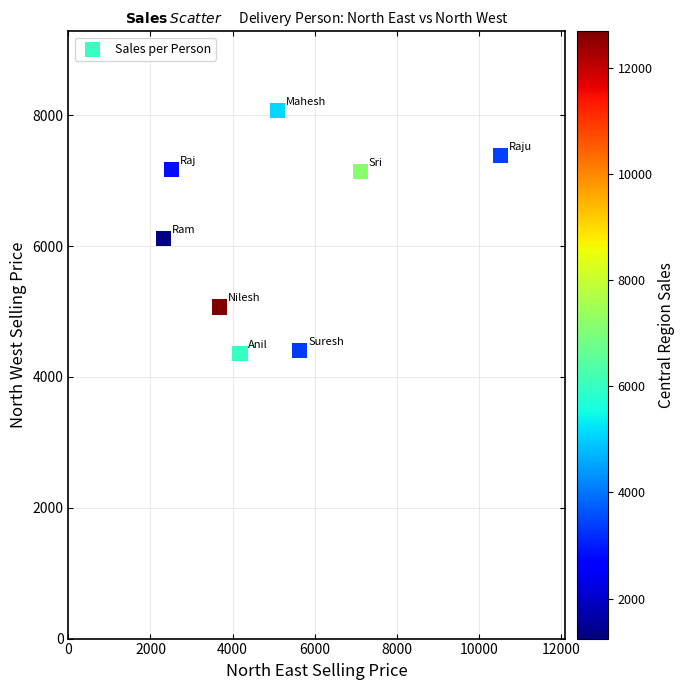

What is the range of Y values (max minus min)?

3709.0